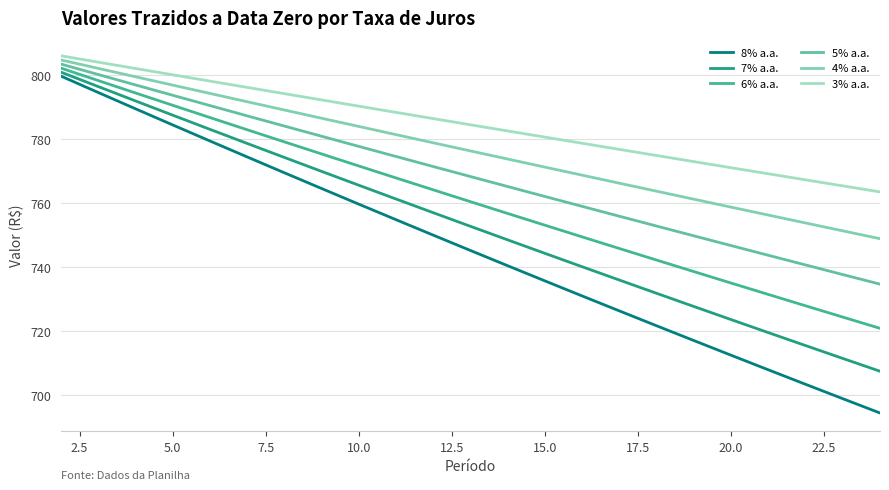

Is this an area chart (filled region under the line)?

No